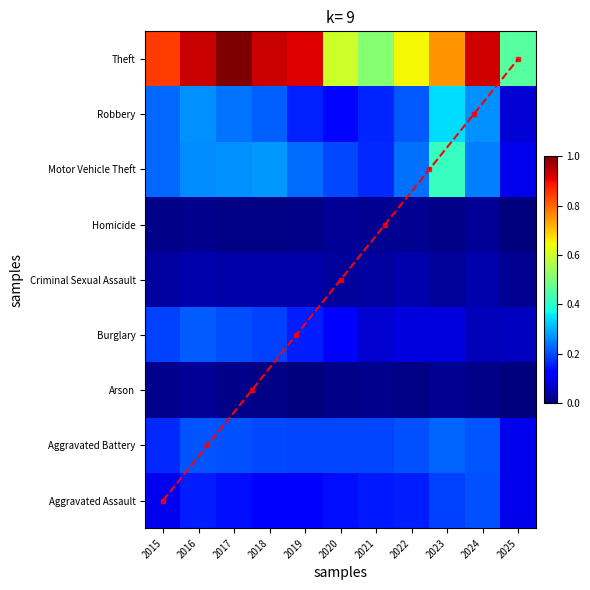

At which label does Burglary reach its peak?

2016